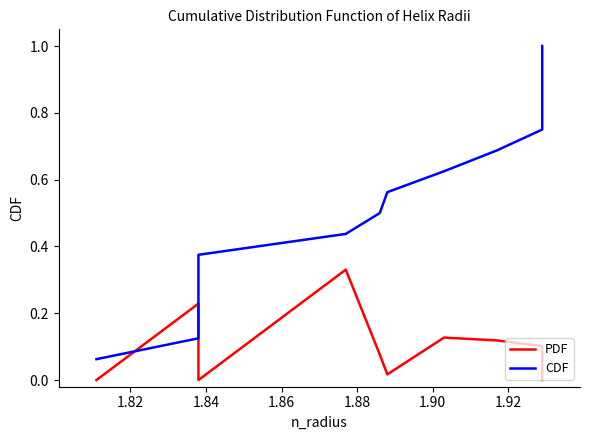

What is the maximum value for CDF?

1.0